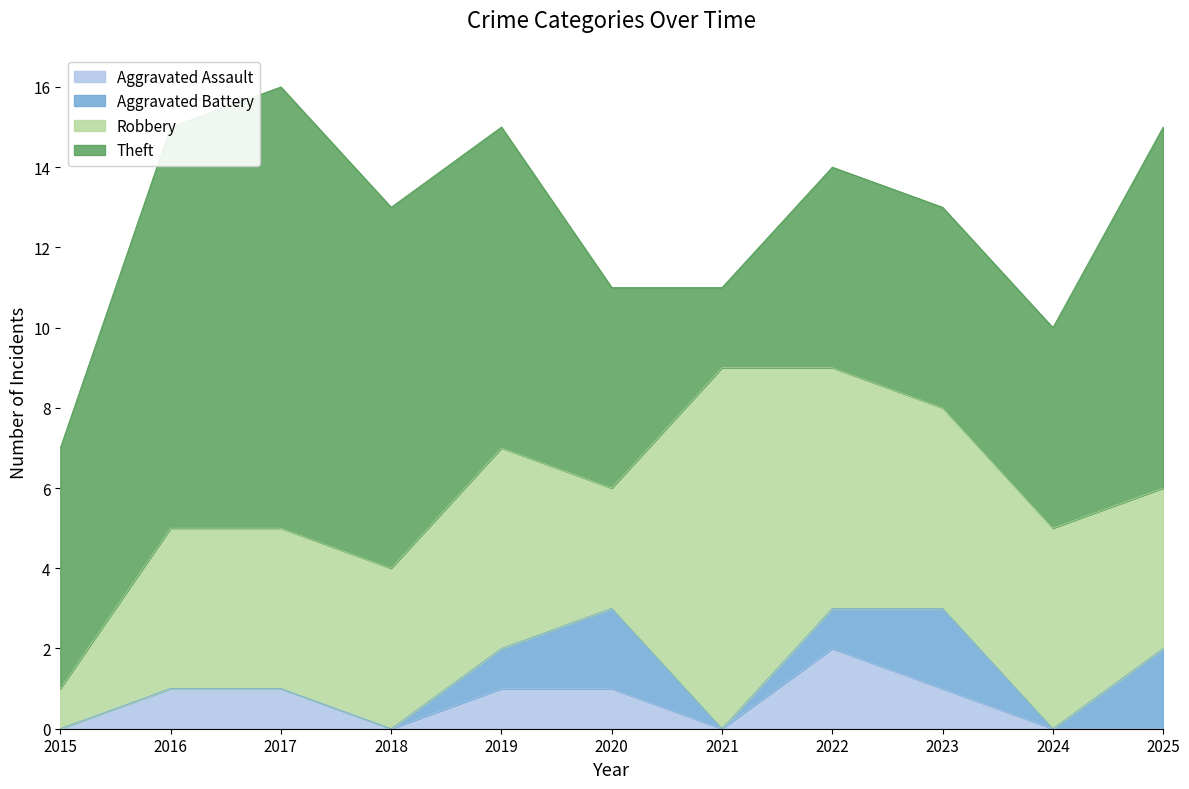

Which series has the largest range (max minus min)?

Theft